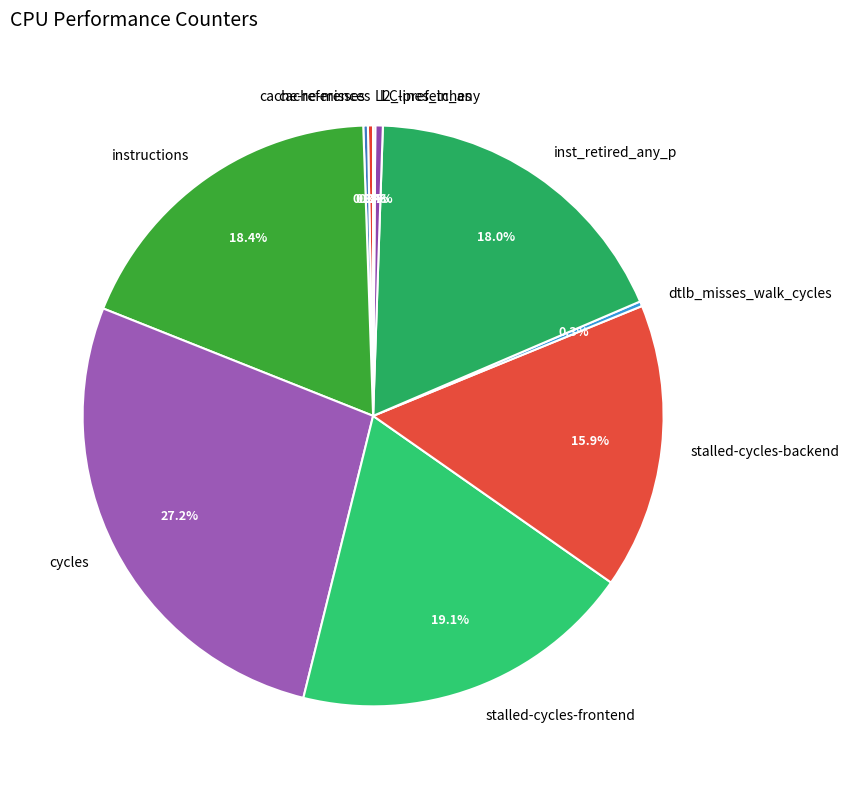

Which category has the biggest portion of the pie?

cycles